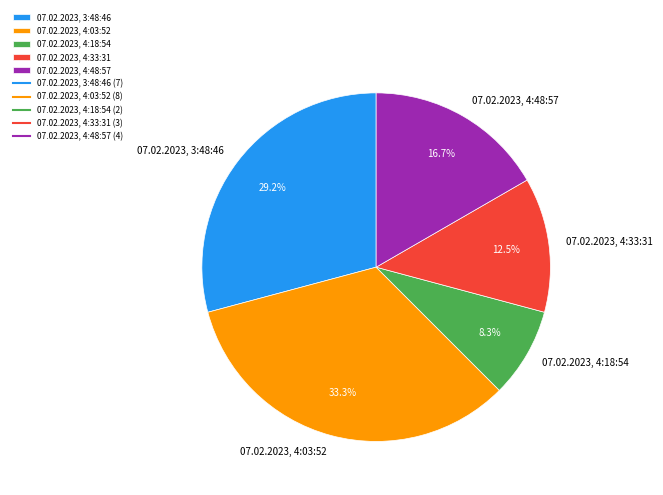

To the nearest percent, what portion does 07.02.2023, 4:18:54 represent?

8%